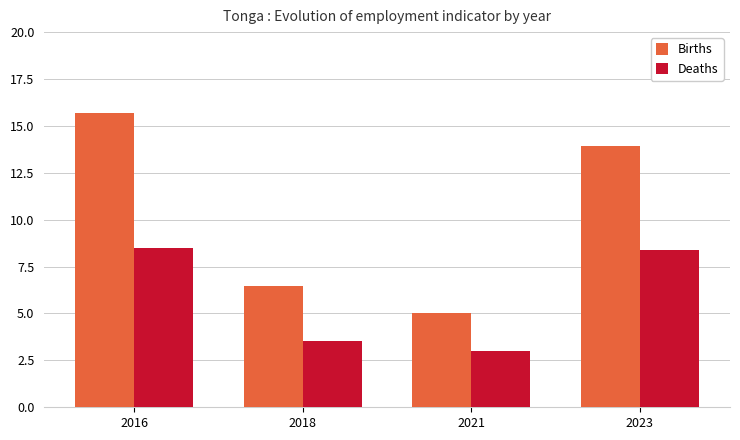

Read the Births value at 2021.

5.0